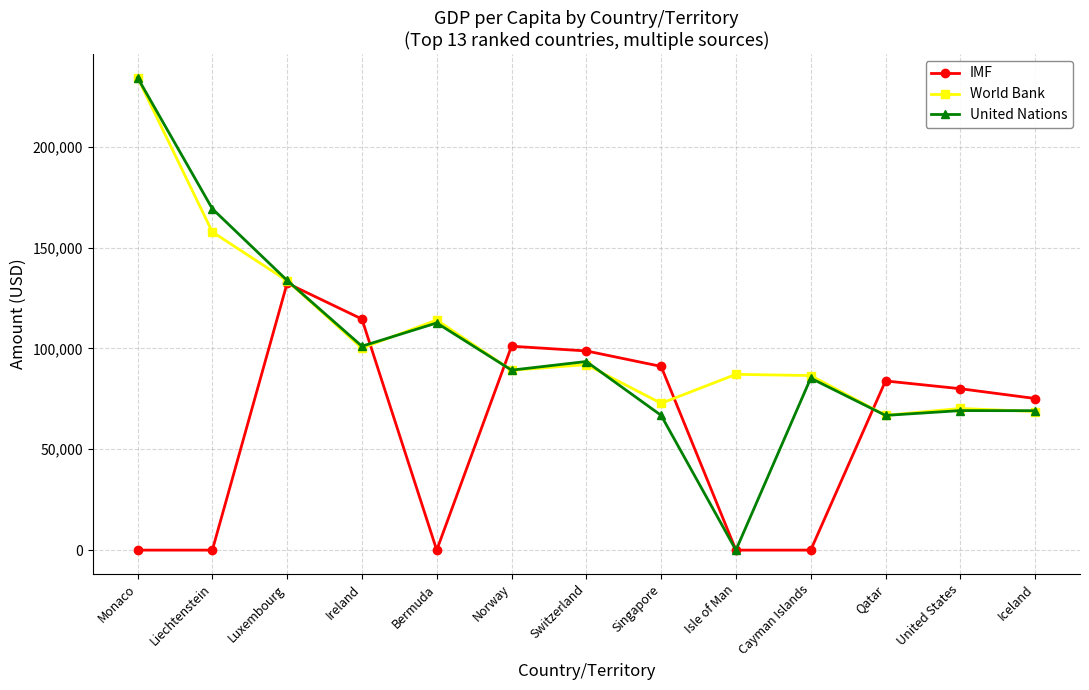

Where is the first local maximum for World Bank?

Bermuda